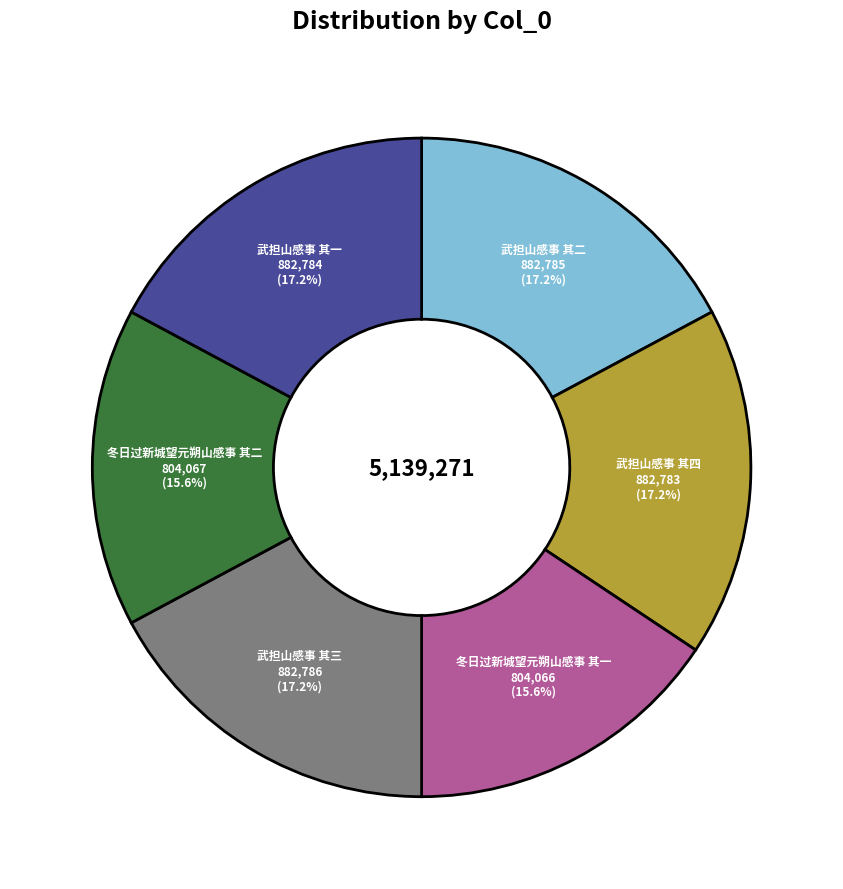

Is it true that 冬日过新城望元朔山感事 其二 is 16% of the pie?

True